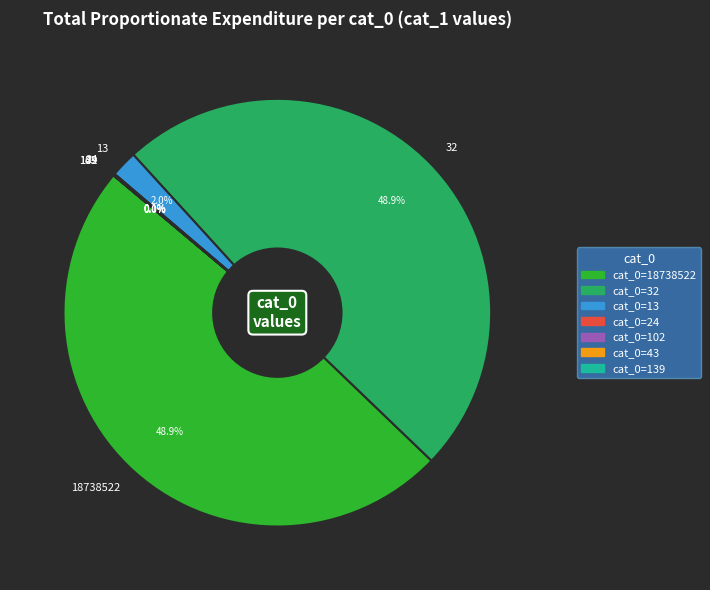

Does 18738522 account for over 50% of the chart?

No